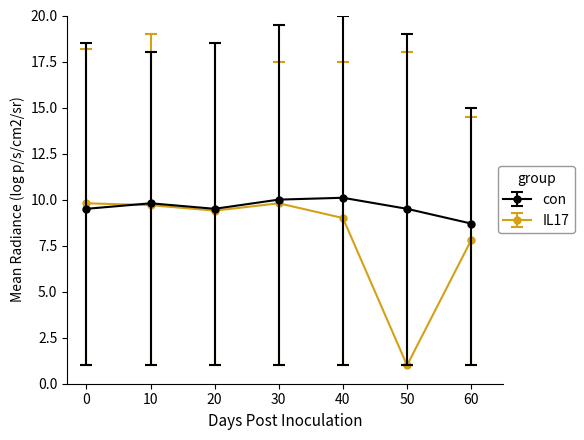

Which series has the largest range (max minus min)?

IL17